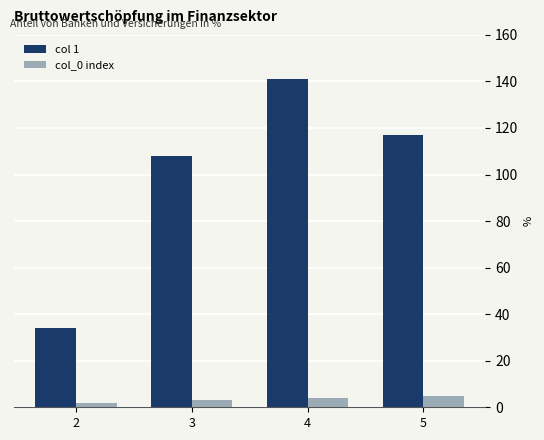

Reading left to right, list all the values displayed in this chart.

col 1: 34	108	141	117
col_0 index: 2	3	4	5